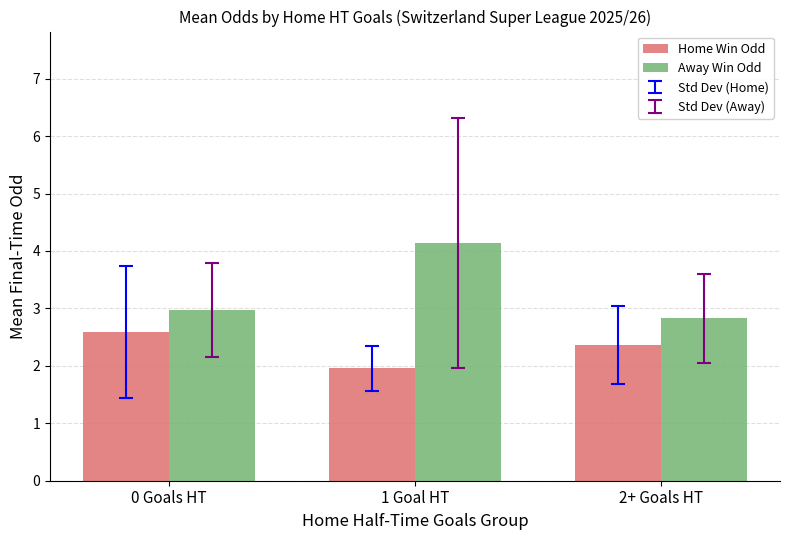

What is the value of the Home Win Odd bar at the 3rd from the left?

2.4